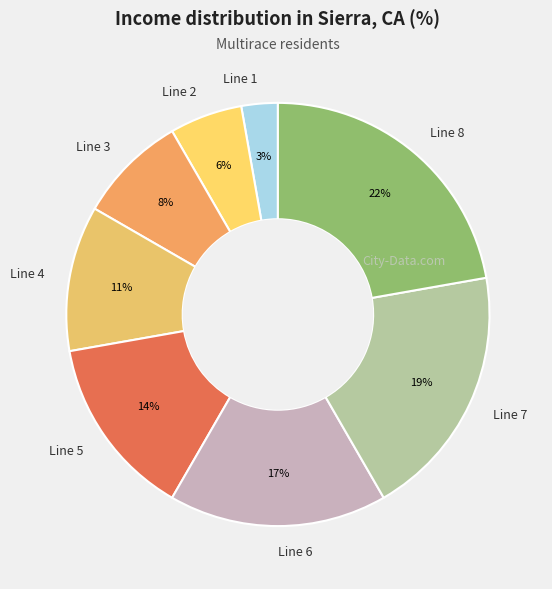

What is the largest slice in the pie chart?

Line 8